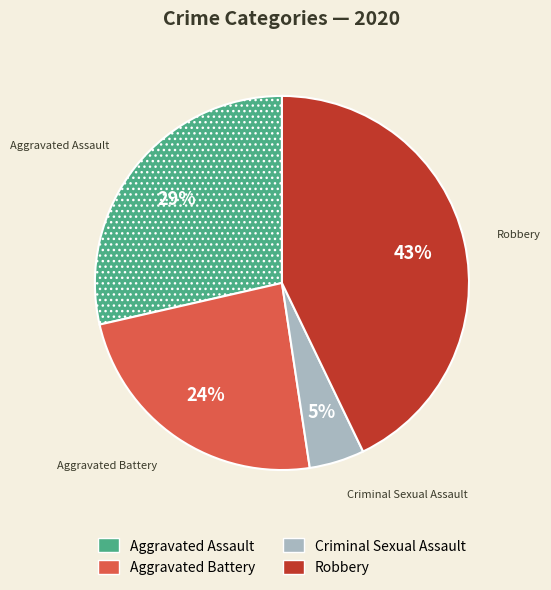

How many slices are in this pie chart?

4